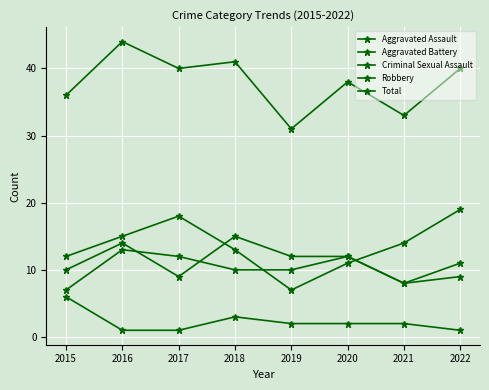

Count the Aggravated Assault values in the range 10 to 14.

5